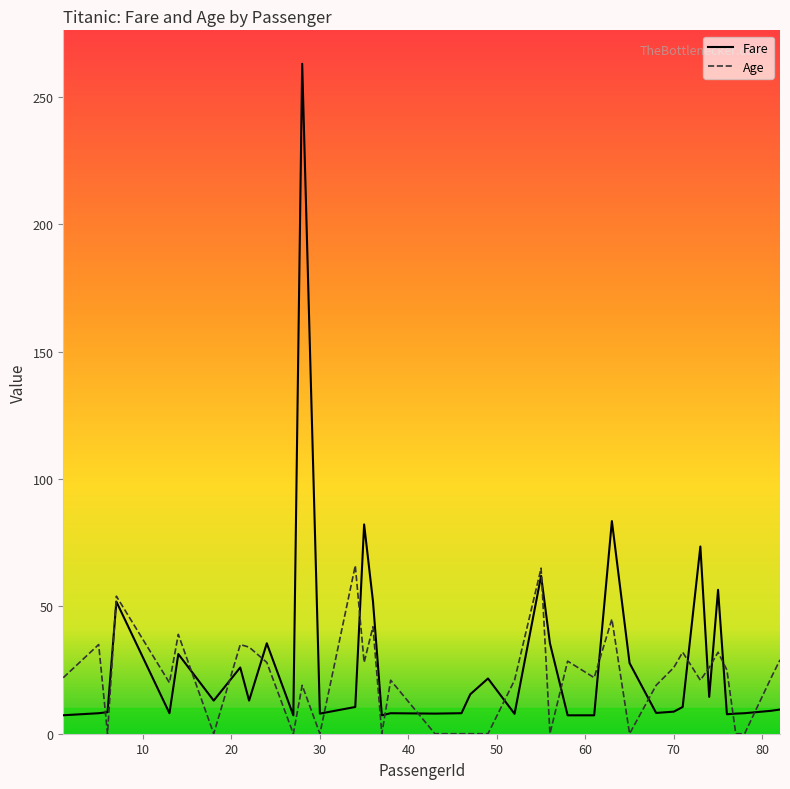

How many interior local peaks does the Age series have?

13